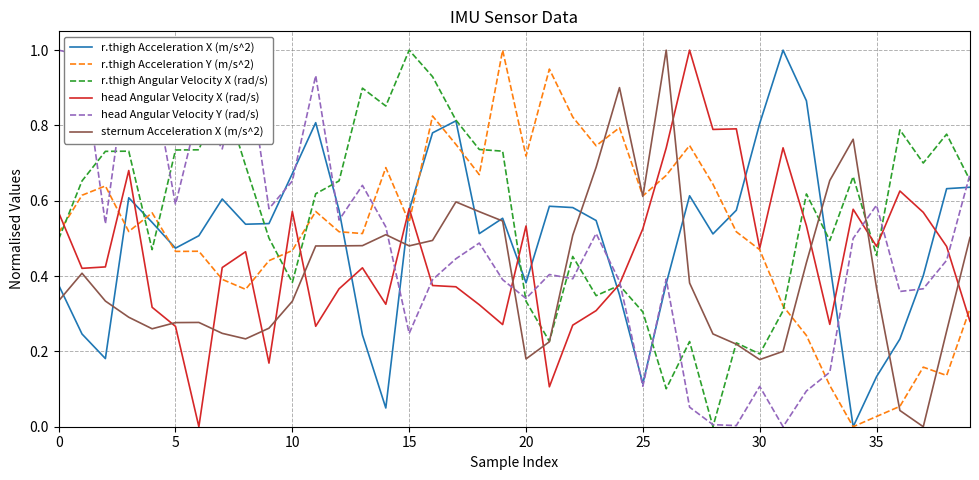

Which series ends up on top after the final intersection of r.thigh Acceleration Y (m/s^2) and r.thigh Angular Velocity X (rad/s)?

r.thigh Angular Velocity X (rad/s)